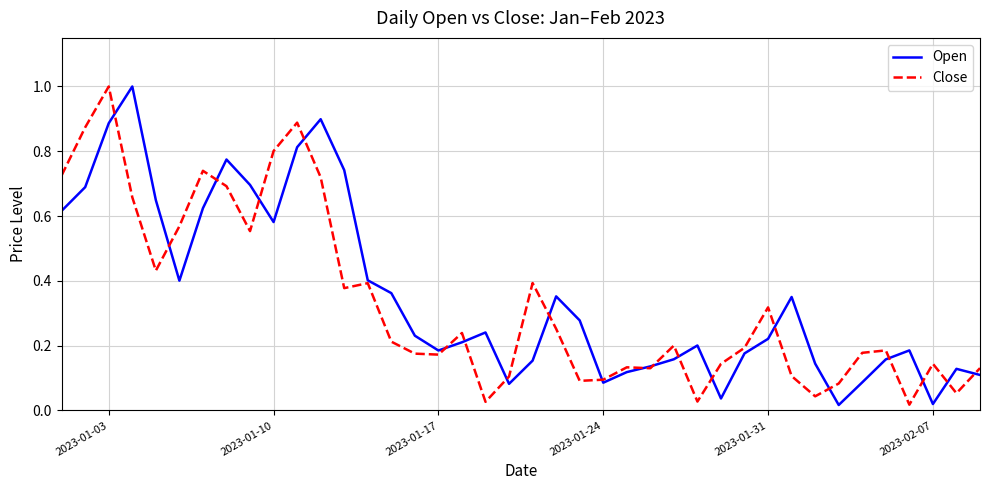

What is the greatest value displayed?

1.0